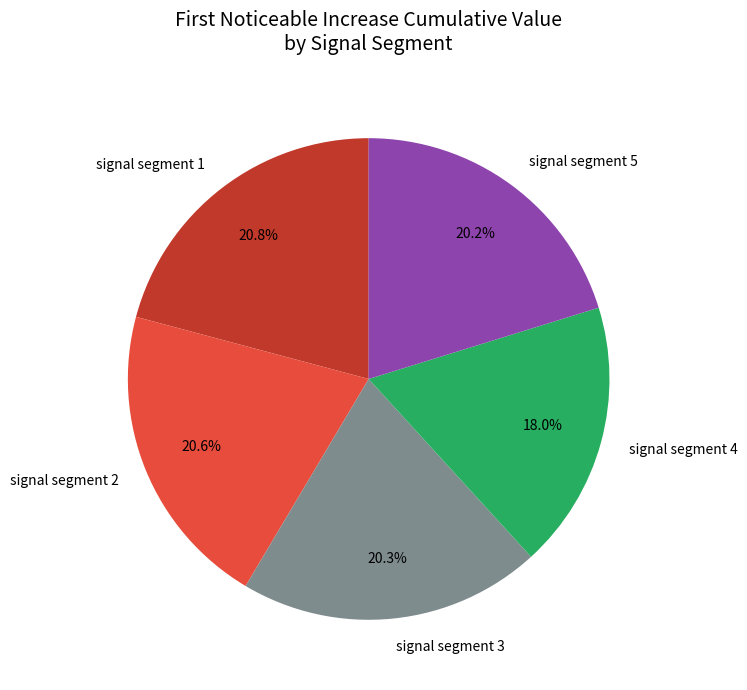

What is the smallest slice in the pie chart?

signal segment 4